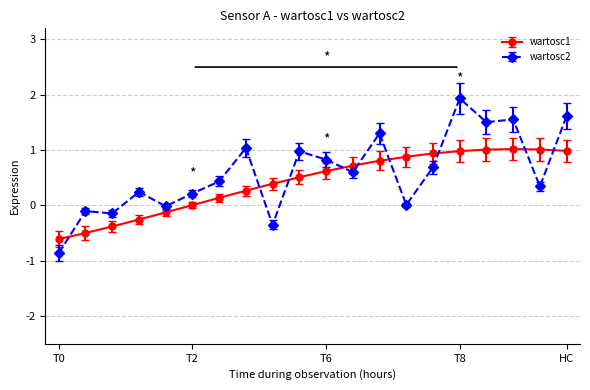

True or false: wartosc1 has more than 0 interior local peaks.

True